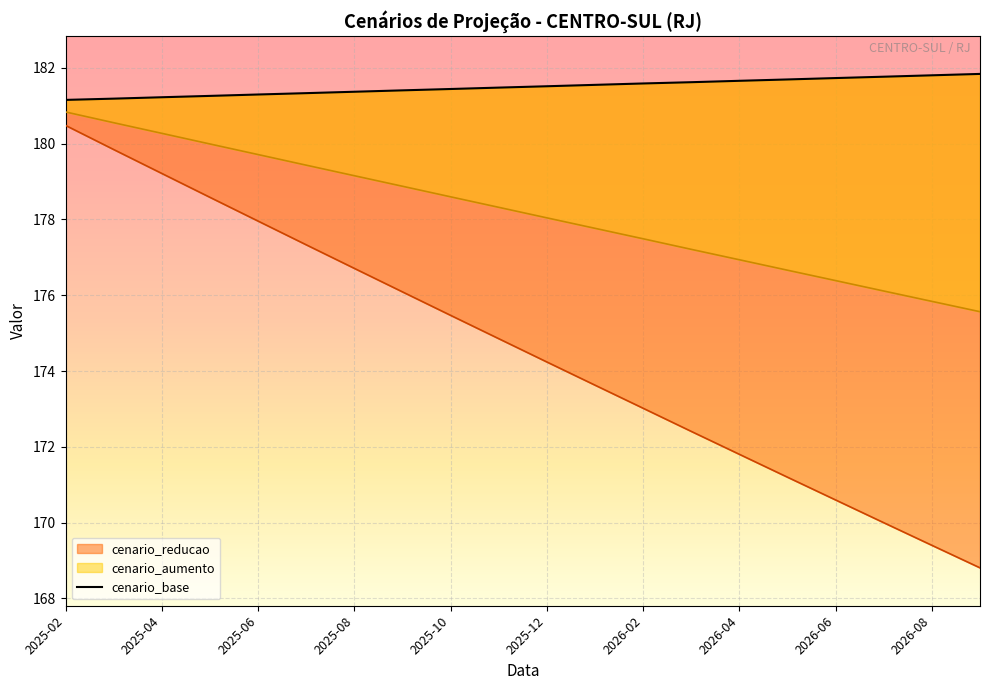

What is the difference between the second highest and minimum values?

0.6